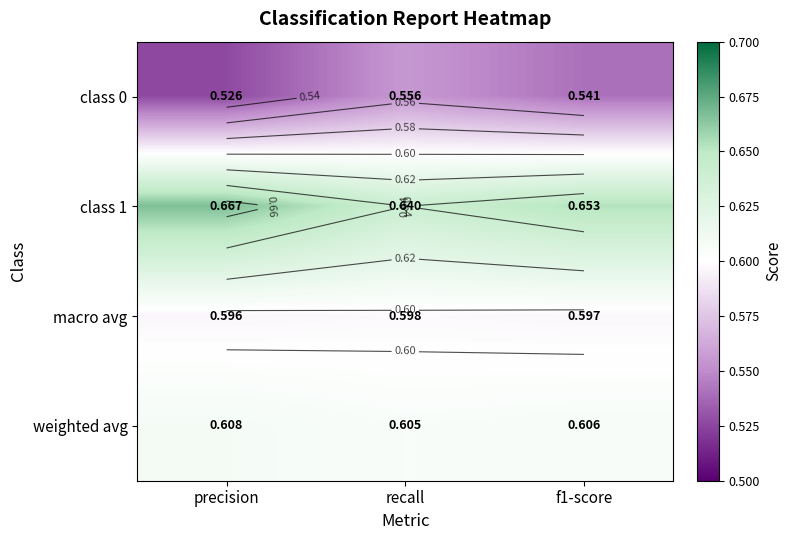

True or false: macro avg has a value of 0.4 at precision.

False